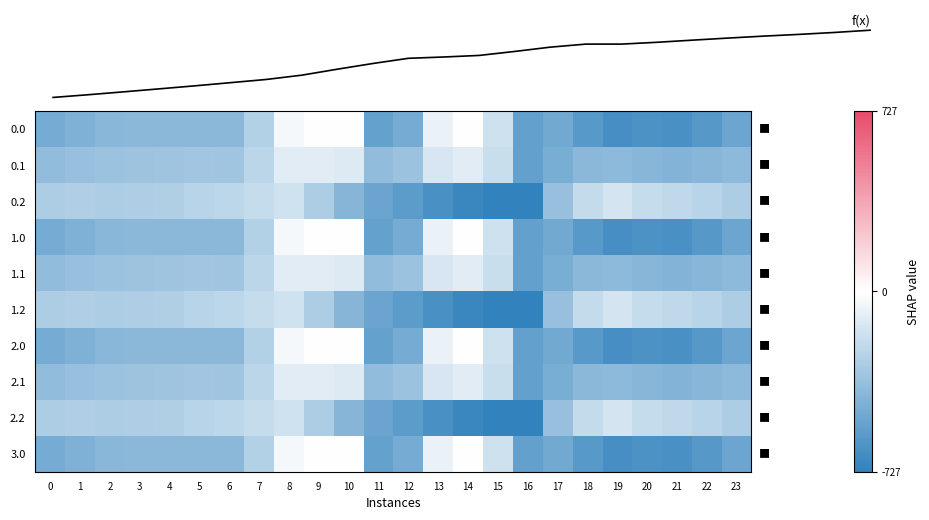

List the series in order of their peak value, highest first.

f(x), 0.0, 1.0, 2.0, 3.0, 0.1, 1.1, 2.1, 0.2, 1.2, 2.2